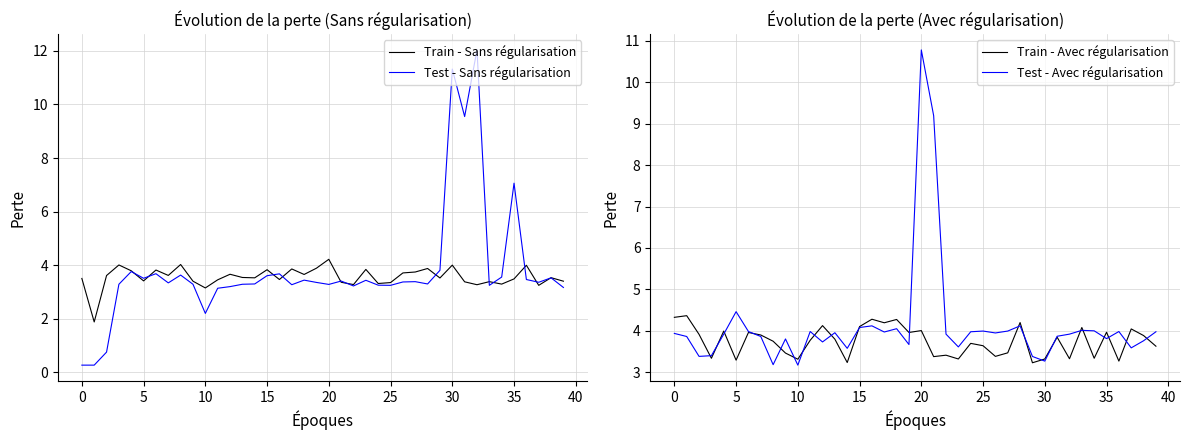

Which series has the widest spread of values?

Test - Sans régularisation